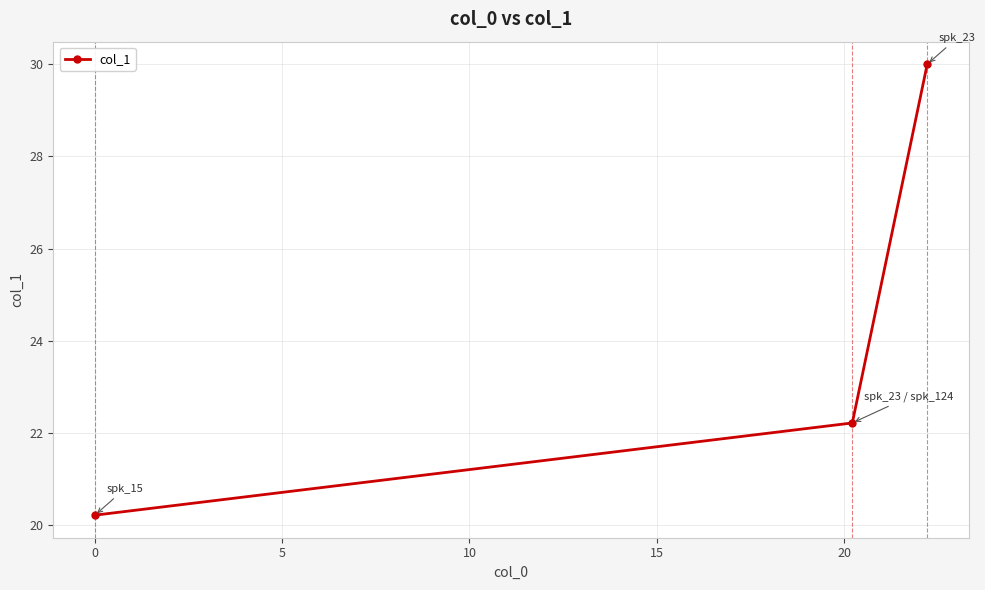

Reading left to right, transcribe all the data shown in this chart.

20.2	22.2	30.0